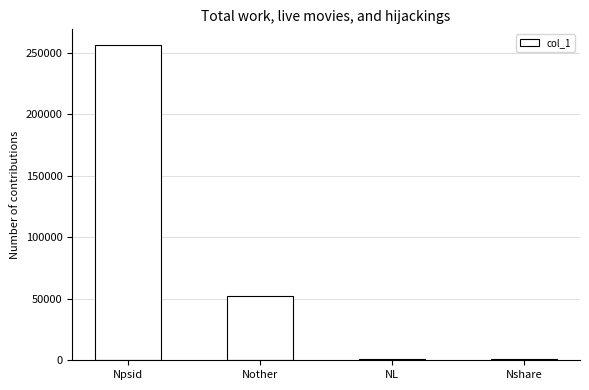

What is the sum of all values?

309744